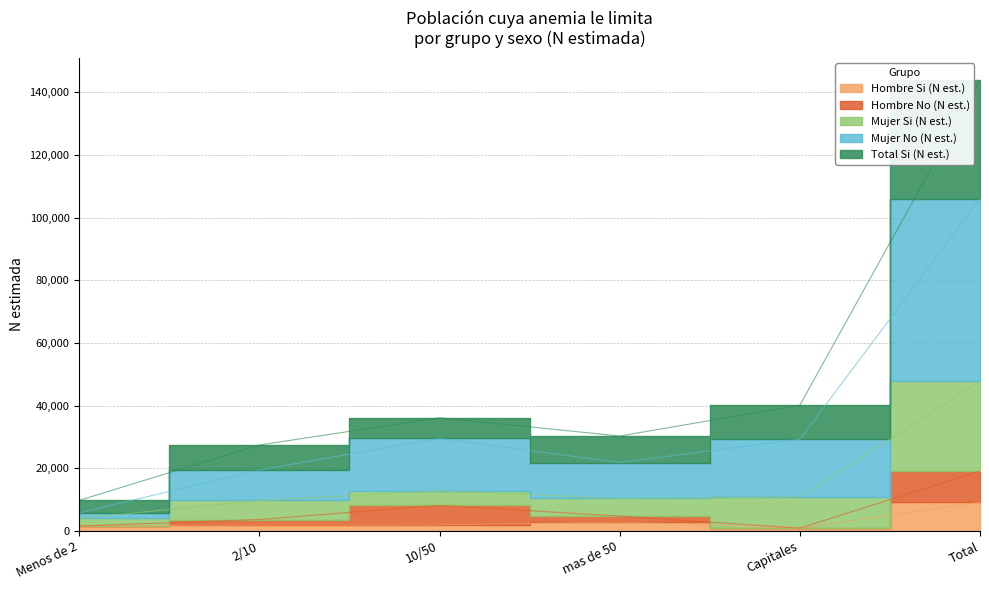

What is the label of the 5th point from the right?

2/10